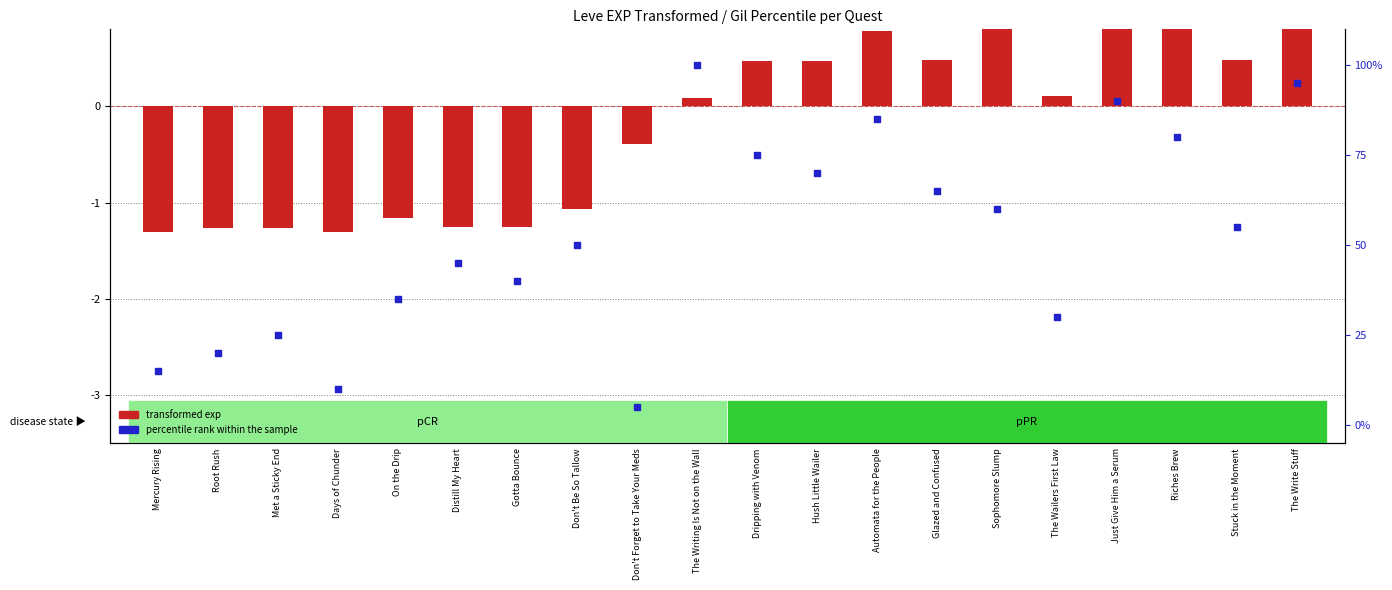

What are all the series names shown in the legend?

transformed exp, percentile rank within the sample